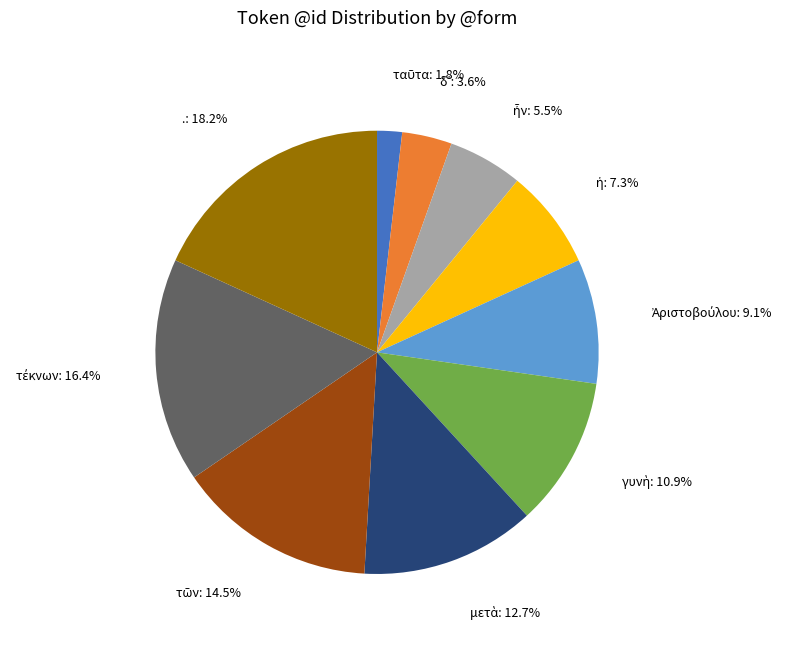

Is there a majority slice in this chart?

No